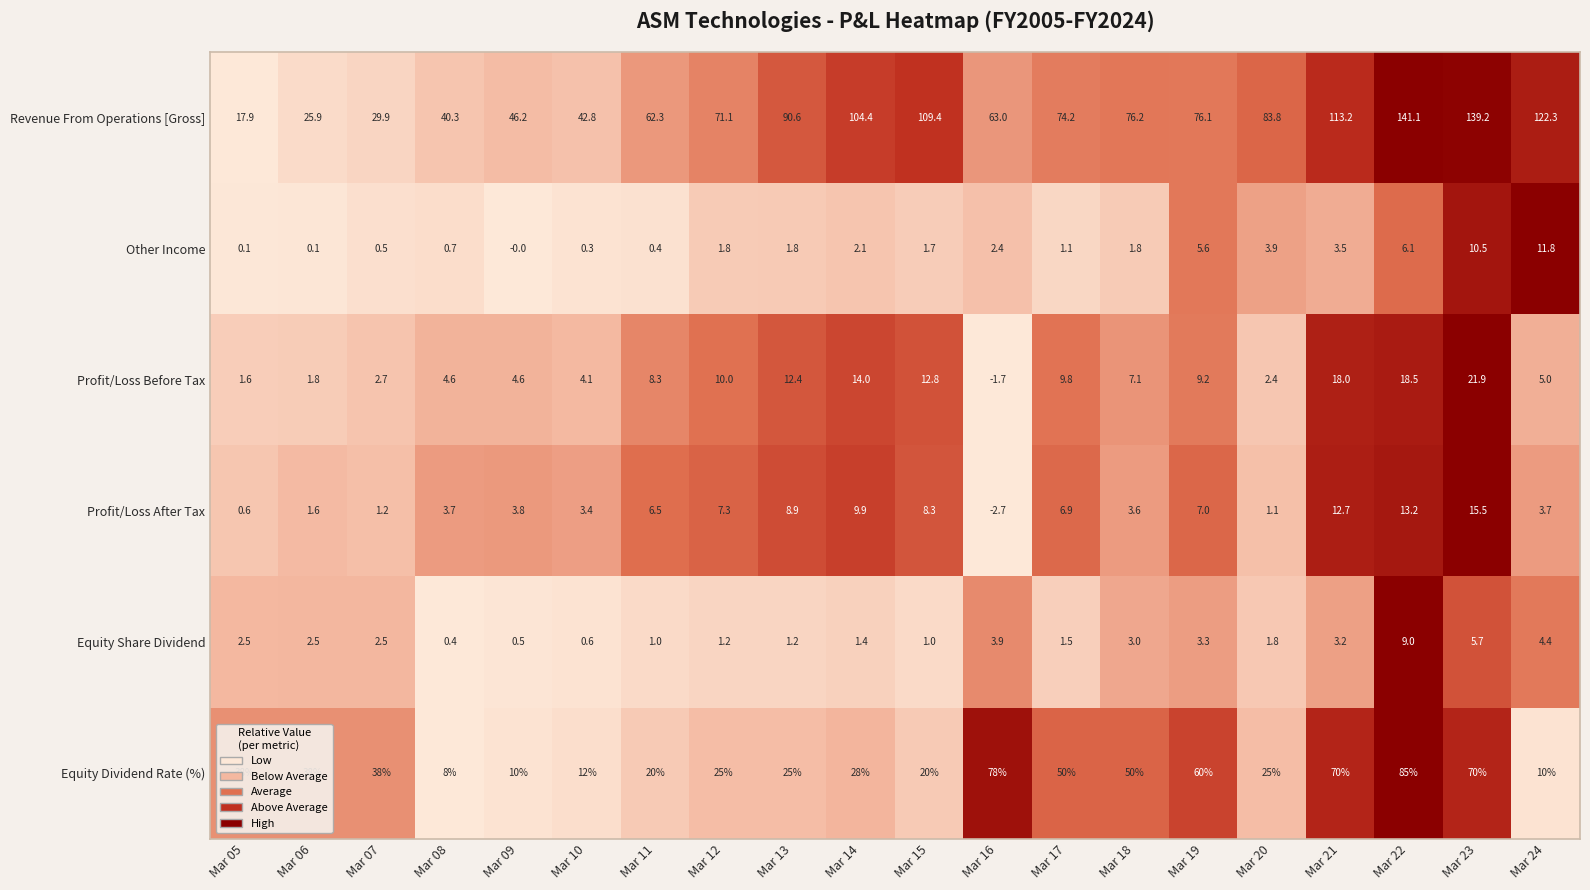

What is the lowest value of the Equity Dividend Rate (%) series?

8.0